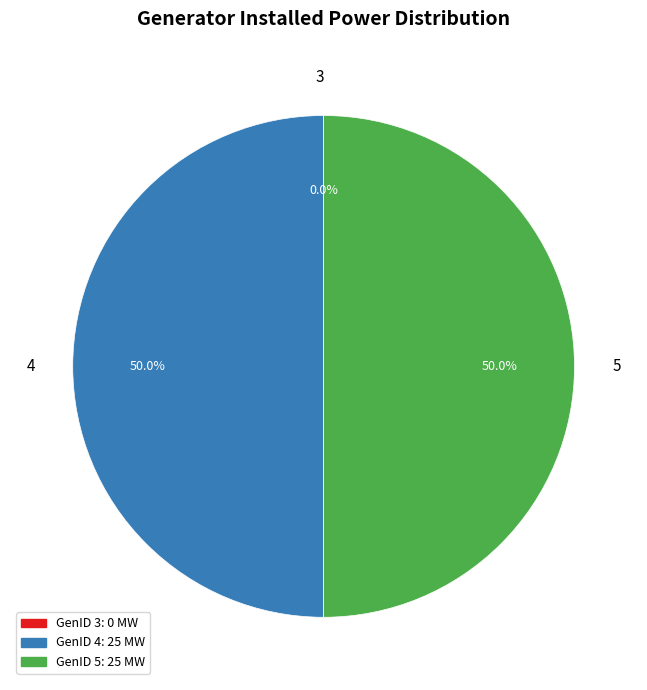

Is 5 the majority of the pie?

No